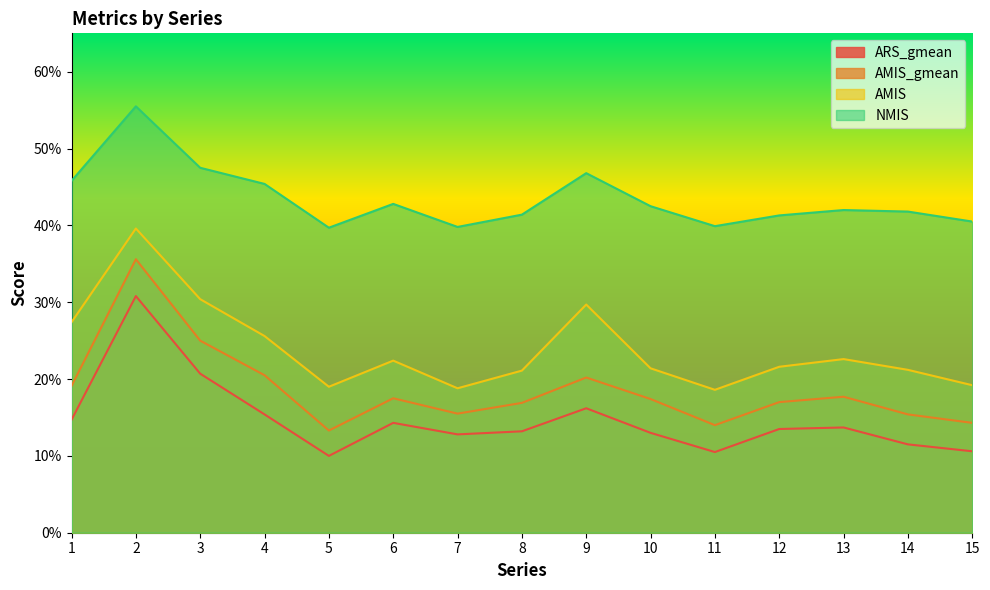

Which label corresponds to the smallest value in the chart?

5